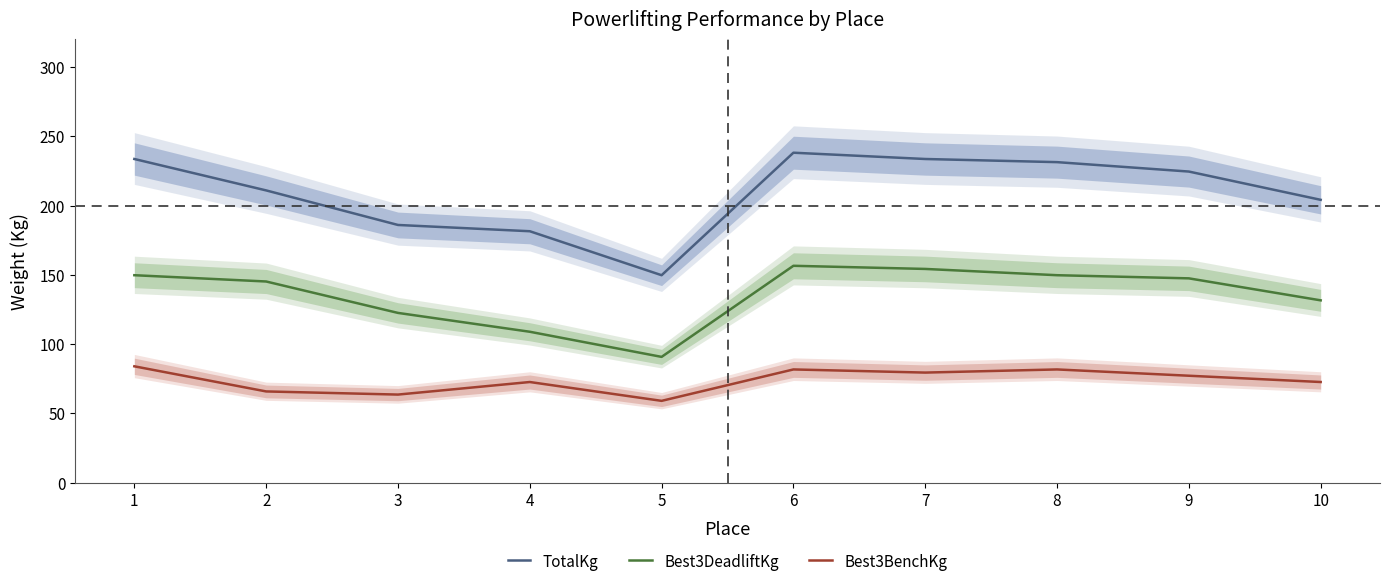

What is the difference between the highest and lowest values at 7?

154.2